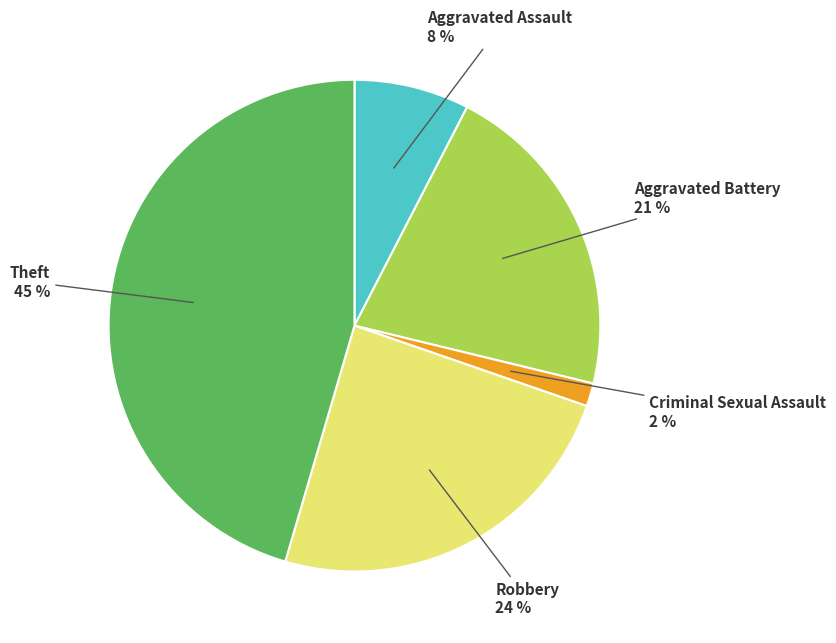

Do Robbery and Theft together represent more than half of the pie?

Yes